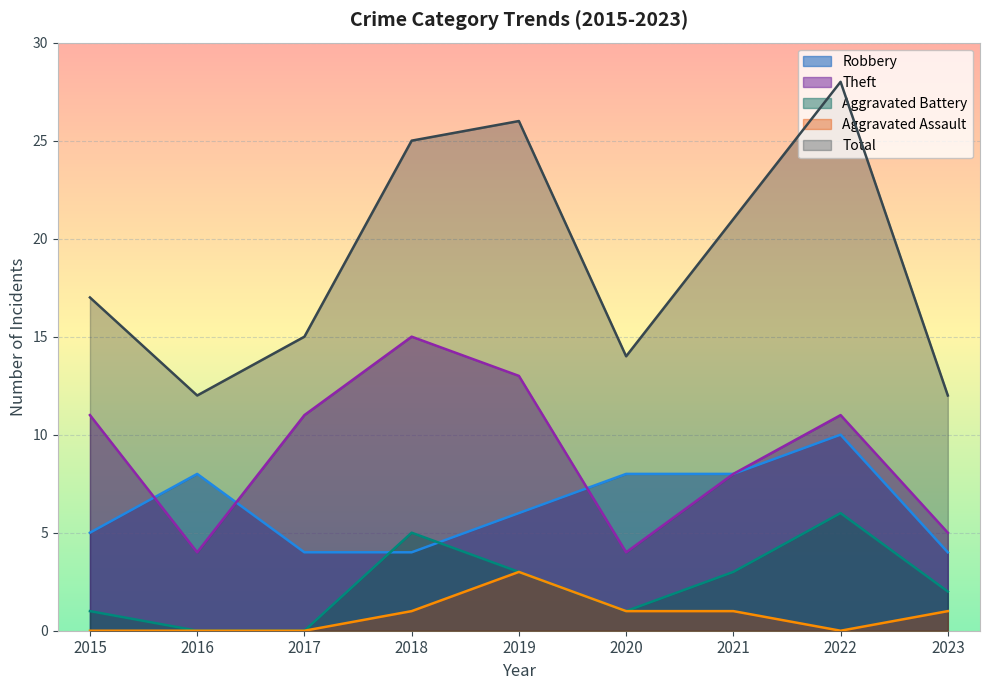

Which series ends up on top after the final intersection of Robbery and Theft?

Robbery